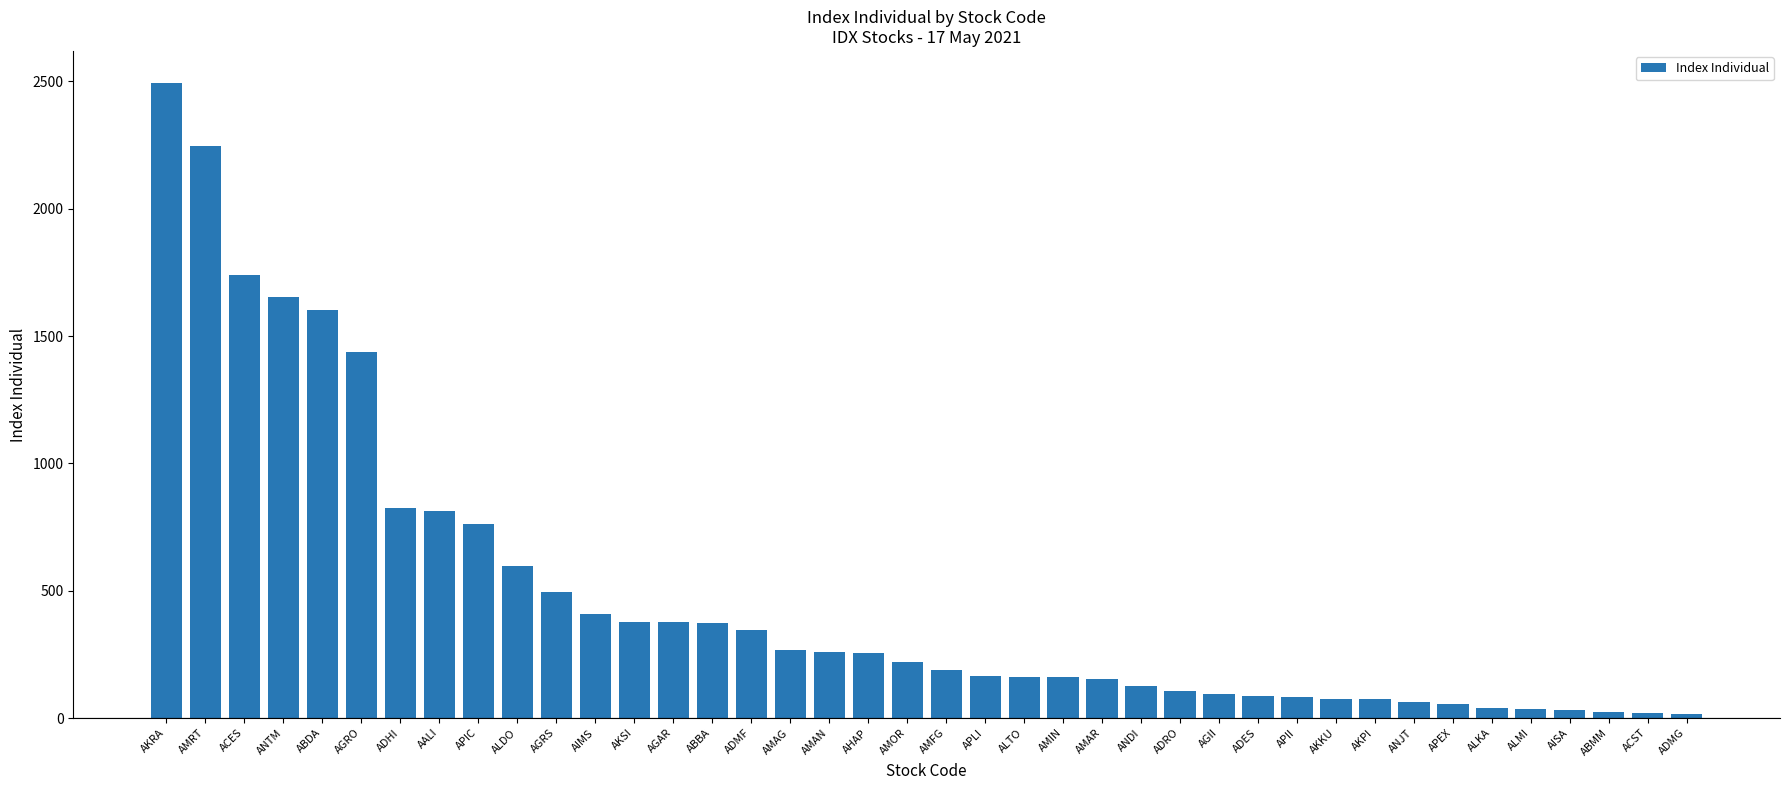

Which category has the highest value across all series?

AKRA